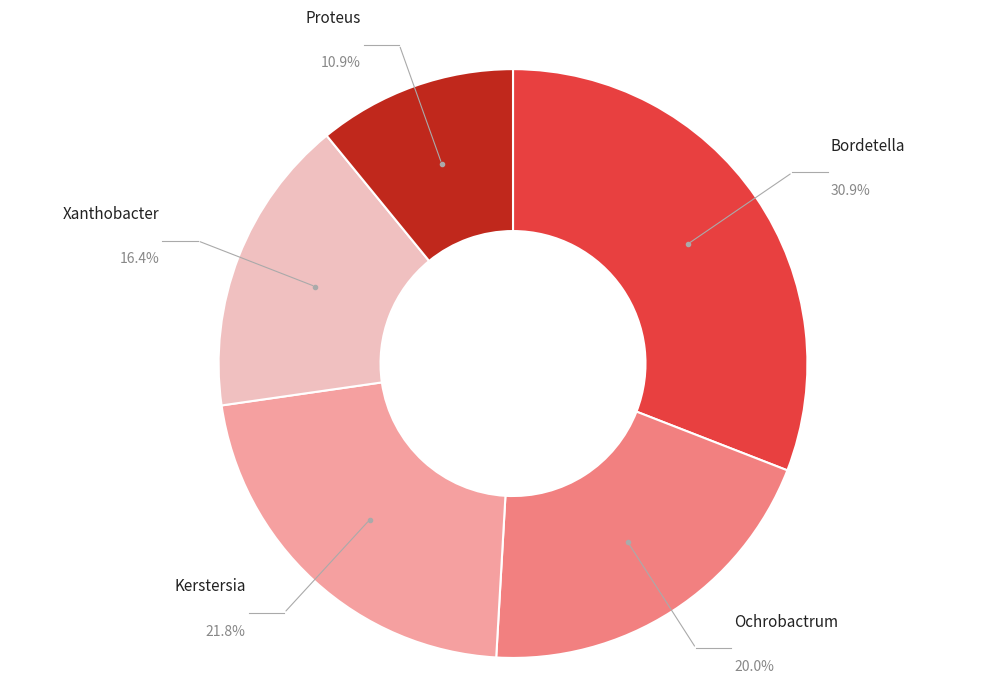

Does any single category account for the majority?

No